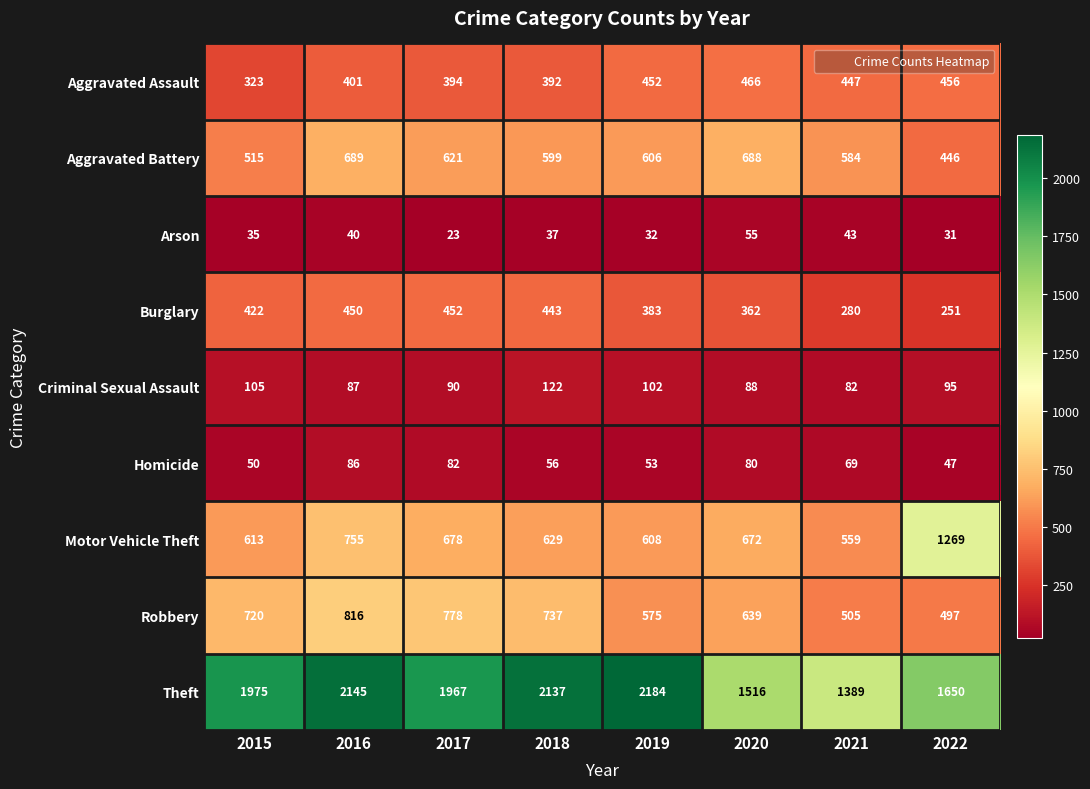

List the series in order of their peak value, highest first.

Theft, Motor Vehicle Theft, Robbery, Aggravated Battery, Aggravated Assault, Burglary, Criminal Sexual Assault, Homicide, Arson